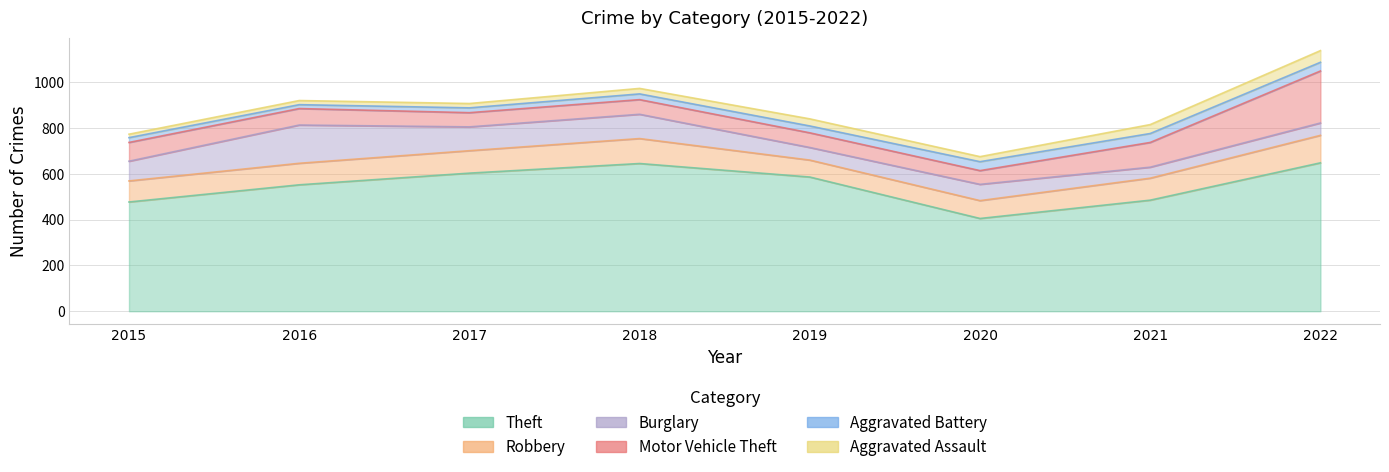

Reading left to right, what are all the values shown in this chart?

Theft: 477	552	603	645	586	405	485	648
Robbery: 92	94	98	109	74	78	96	120
Burglary: 86	167	104	106	55	71	48	54
Motor Vehicle Theft: 82	72	62	64	64	60	108	227
Aggravated Battery: 21	17	21	25	30	39	39	38
Aggravated Assault: 15	18	19	24	31	22	39	51